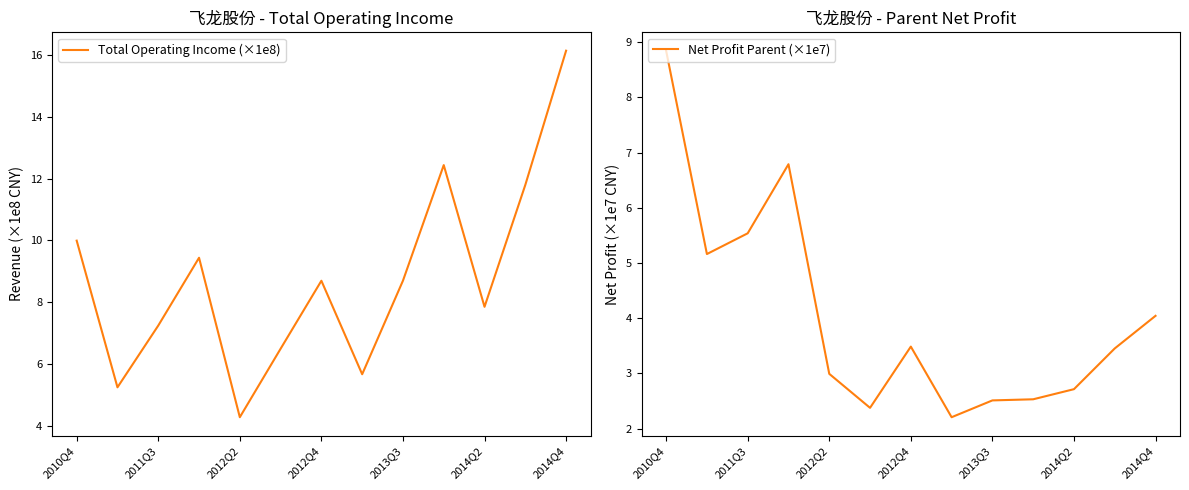

What is the maximum value for Total Operating Income (×1e8)?

16.1